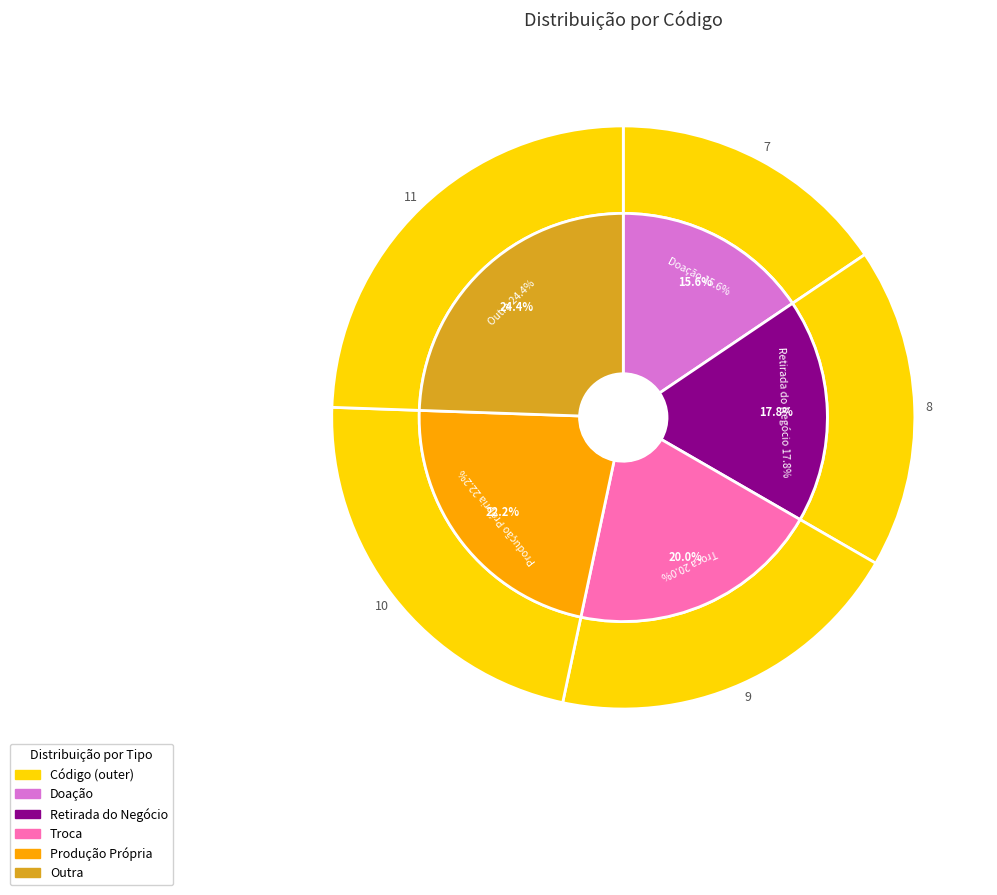

How many segments does this pie chart have?

5